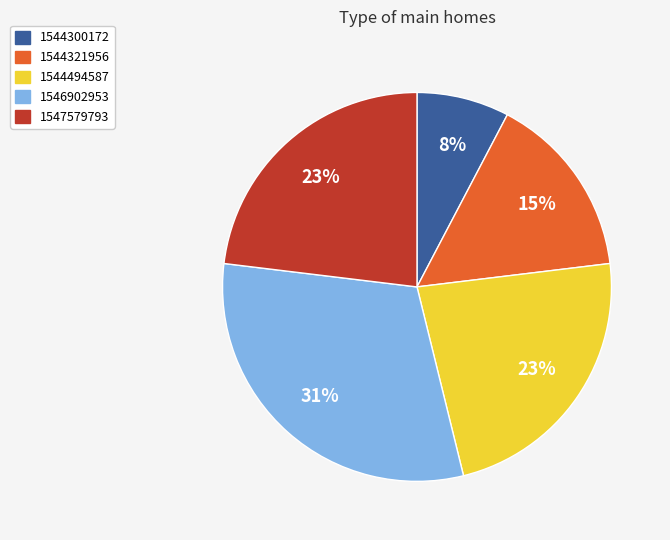

Combined, do 1544300172 and 1546902953 account for over 50%?

No